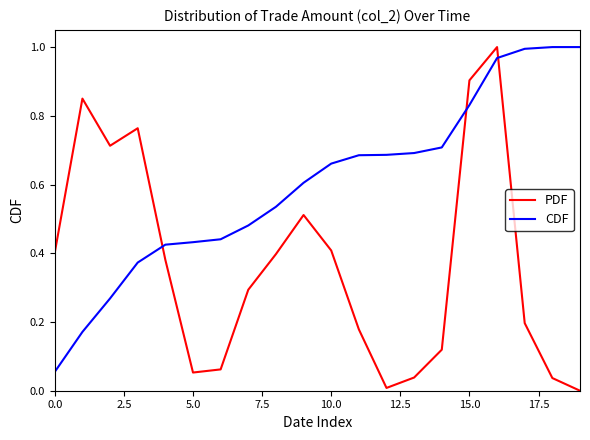

True or false: col_2 (CDF) has a value of 0.7 at 10.0.

False